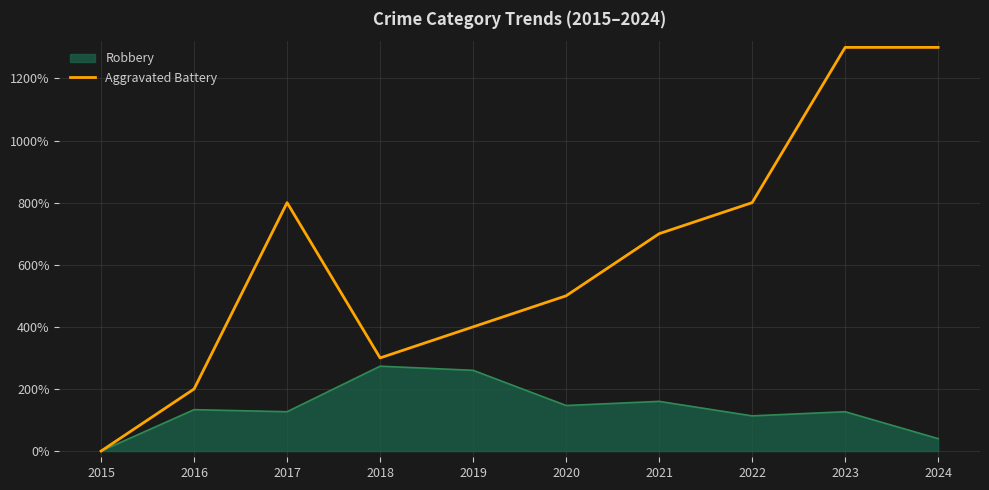

Which series has the largest total across all categories?

Aggravated Battery